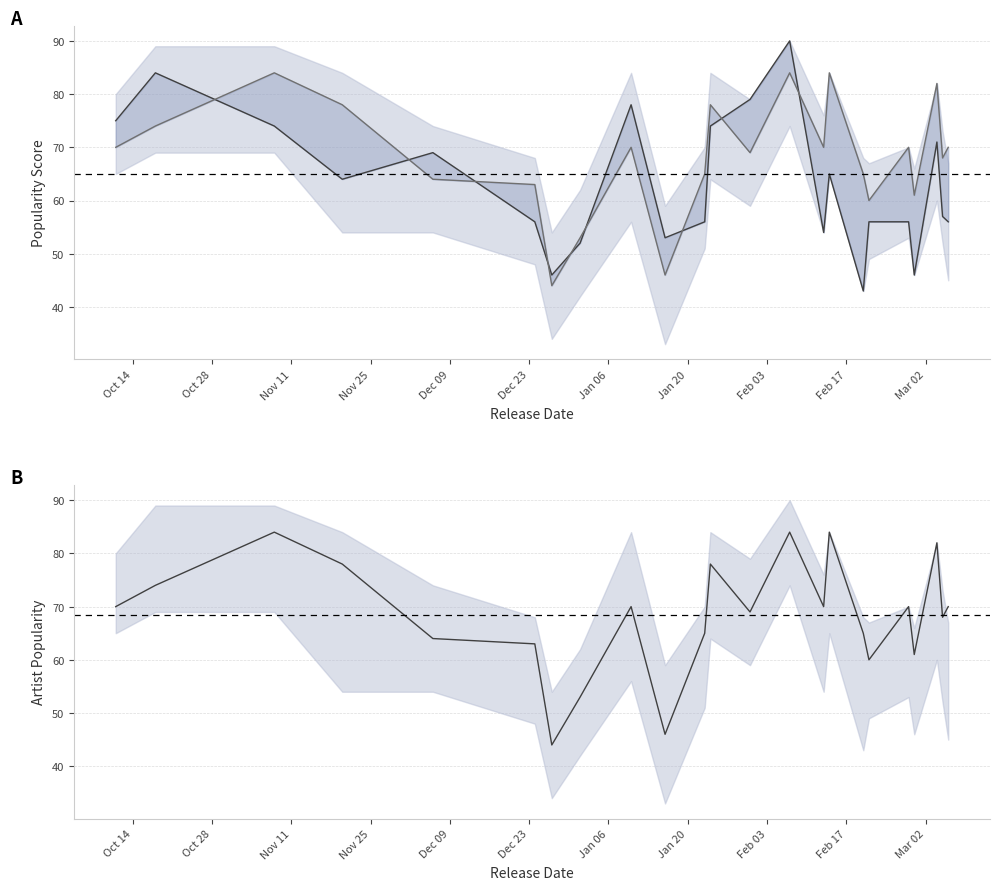

True or false: Track Popularity has a value of 73 at 14.

False